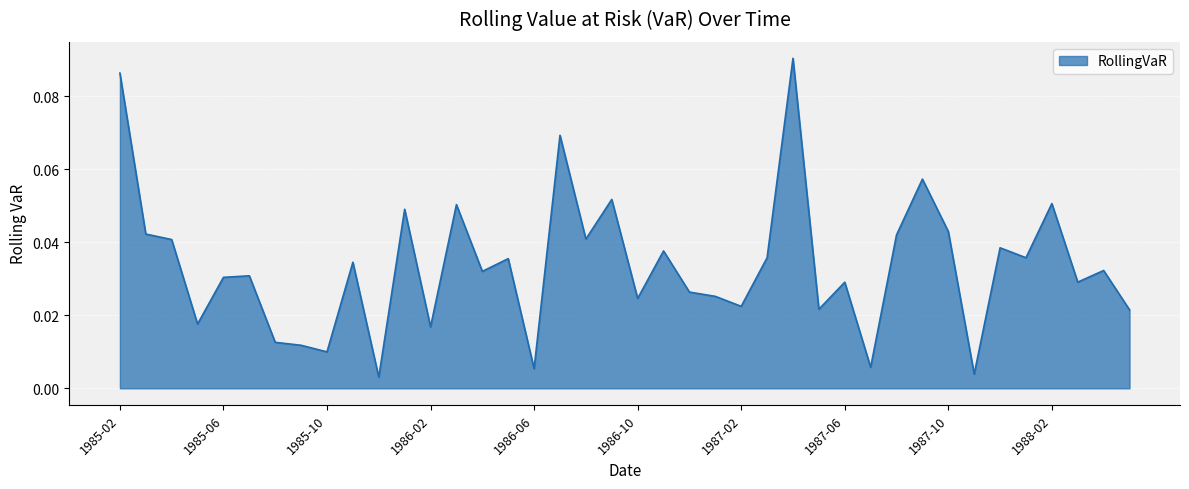

Where is the first local maximum?

1985-07